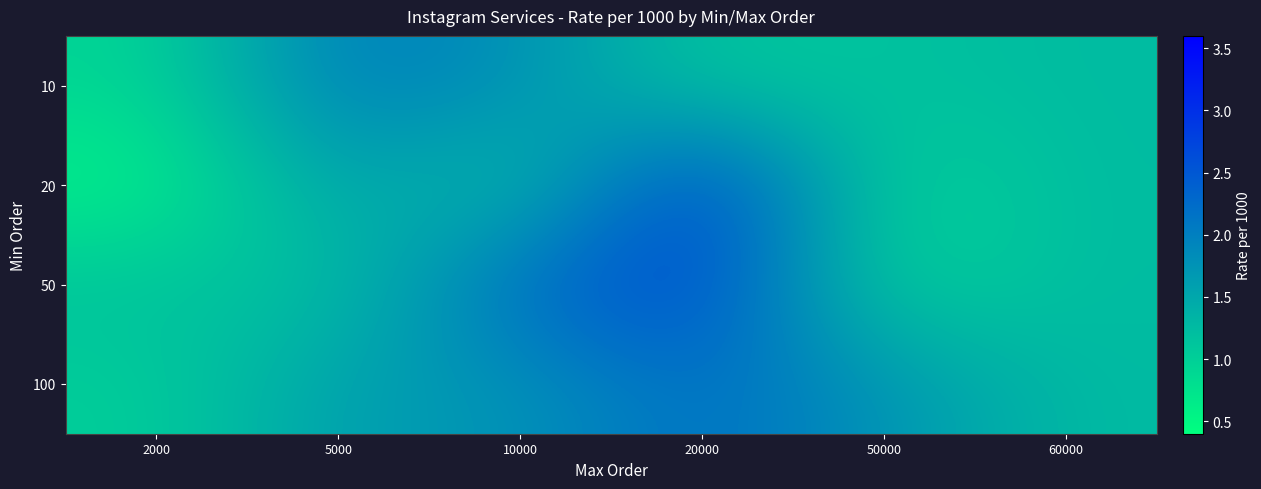

At which category does the chart reach its minimum across all series?

2000